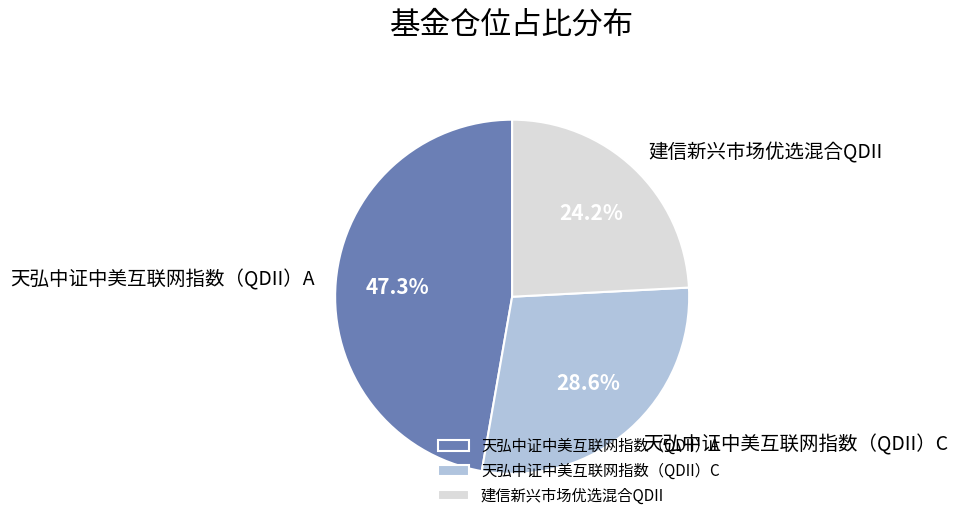

Which has a higher value, 建信新兴市场优选混合QDII or 天弘中证中美互联网指数（QDII）A?

天弘中证中美互联网指数（QDII）A